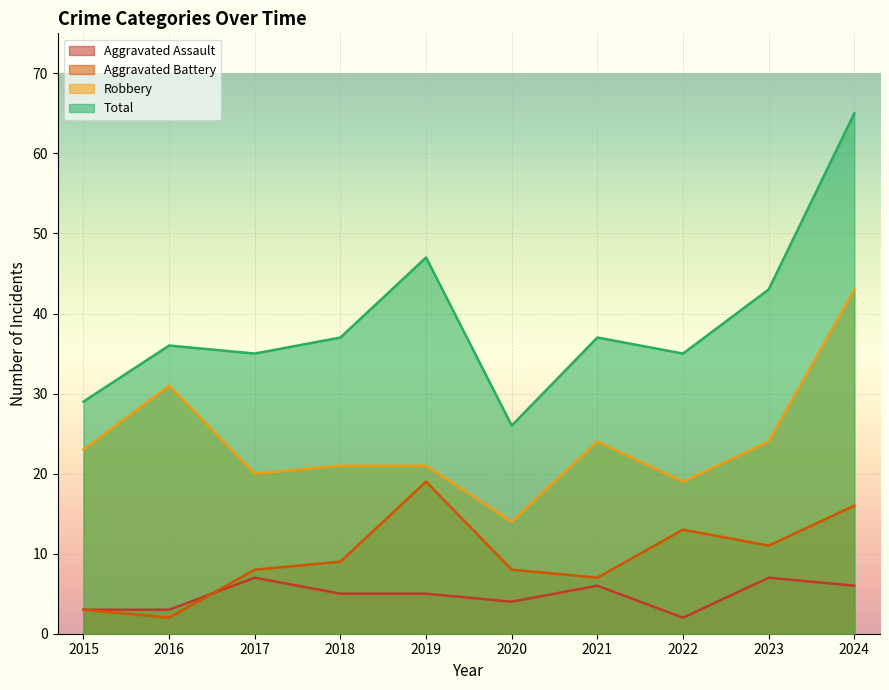

What is the approximate value of Robbery at 2015, to the nearest 10?

20